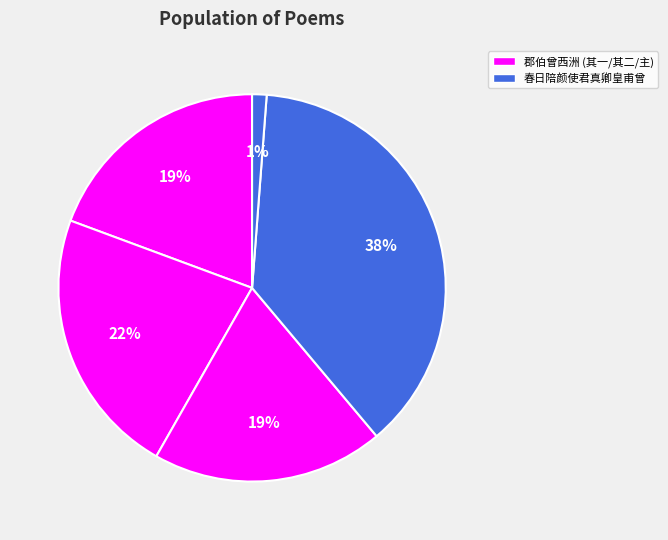

Rank the categories by value from highest to lowest.

春日陪颜使君真卿皇甫曾西亭重会韵海诸生 (1147126), 郡伯曾西洲年丈诗翰见寄云中和答, 郡伯曾西洲年丈诗翰见寄云中和答 其二, 郡伯曾西洲年丈诗翰见寄云中和答 其一, 春日陪颜使君真卿皇甫曾西亭重会韵海诸生 (36701)